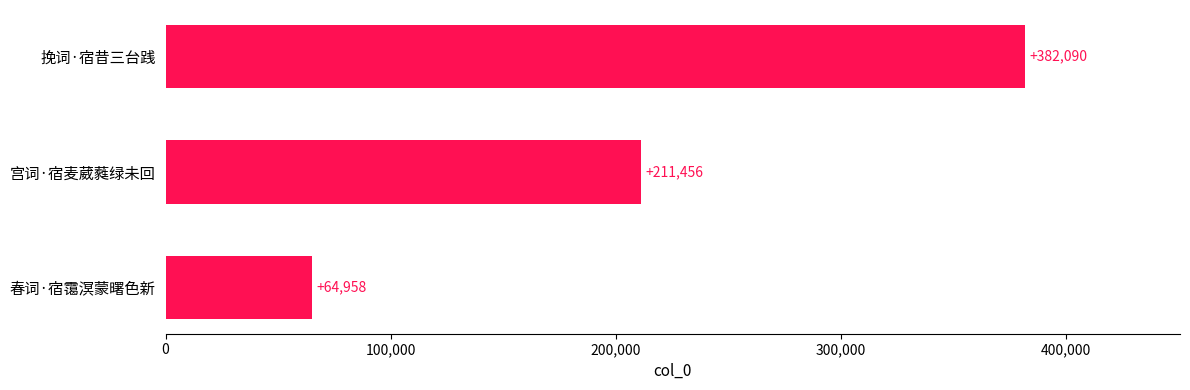

What is the smallest value displayed?

64958